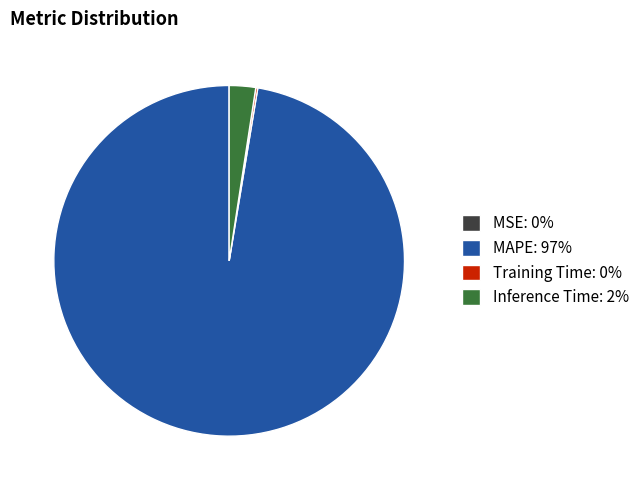

Does any single category account for the majority?

Yes